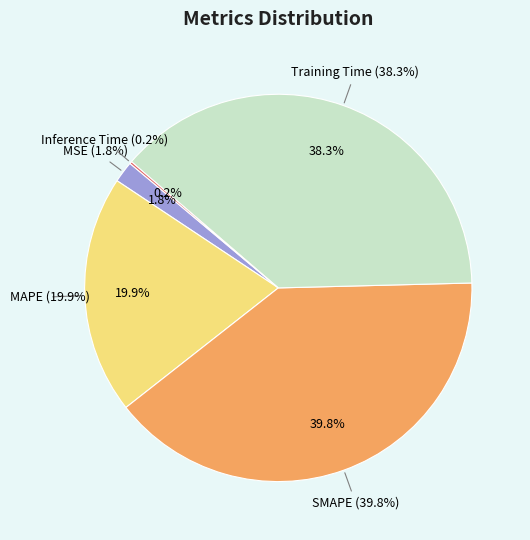

Rank the categories by value from highest to lowest.

SMAPE, Training Time, MAPE, MSE, Inference Time